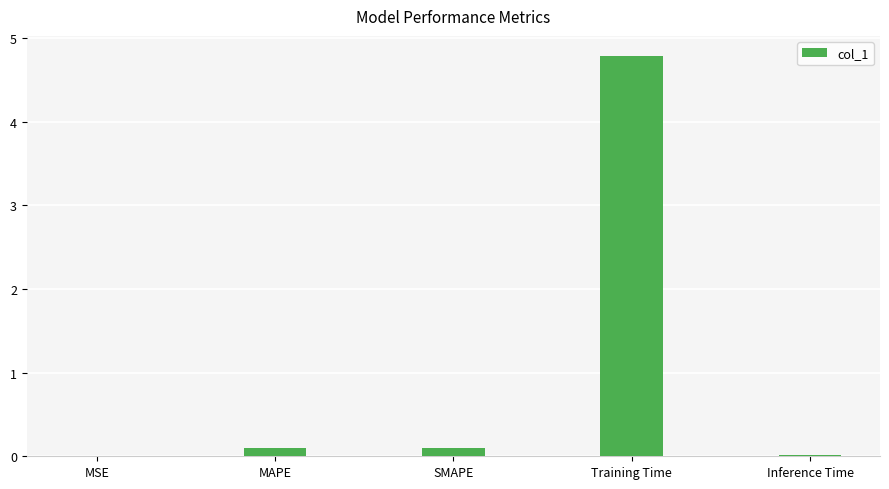

The value at Inference Time is 0.0. True or false?

True